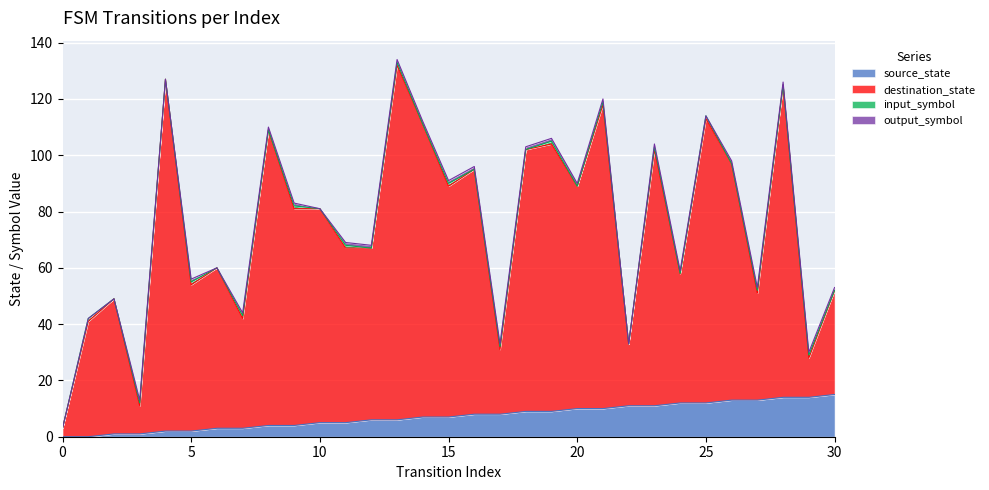

True or false: source_state and destination_state intersect in this chart.

False